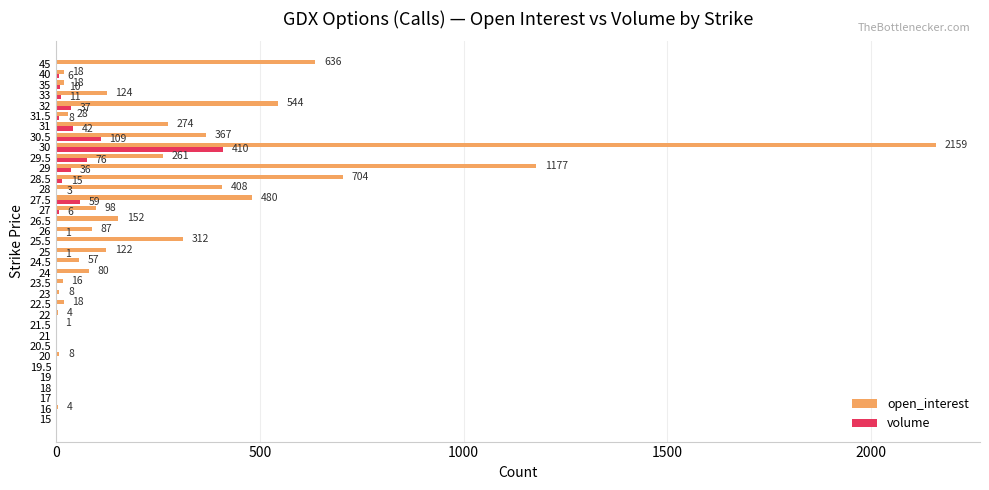

What is the total value across all series at 28?

411